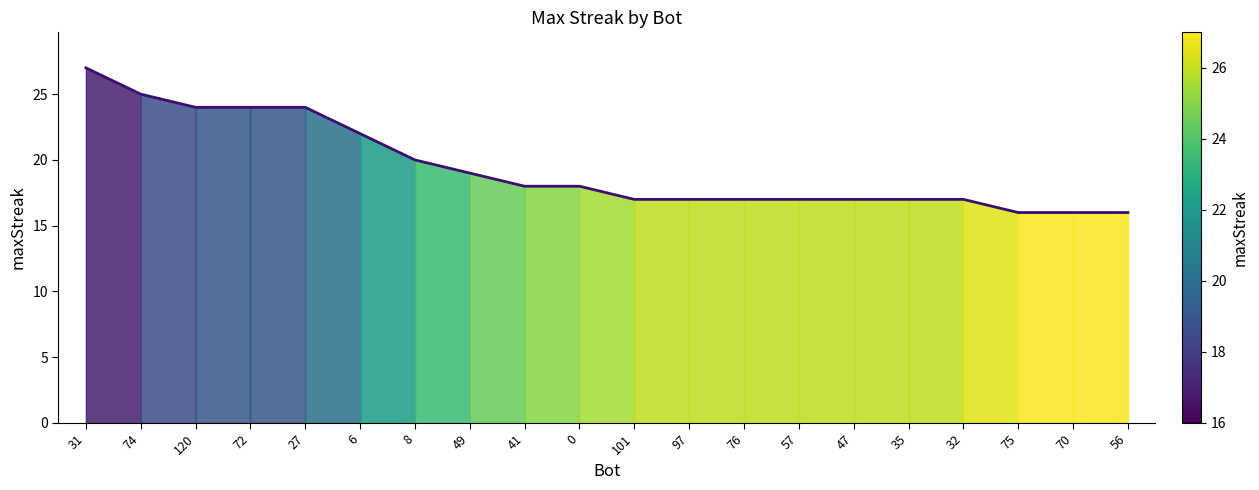

What position from the right is 49?

13